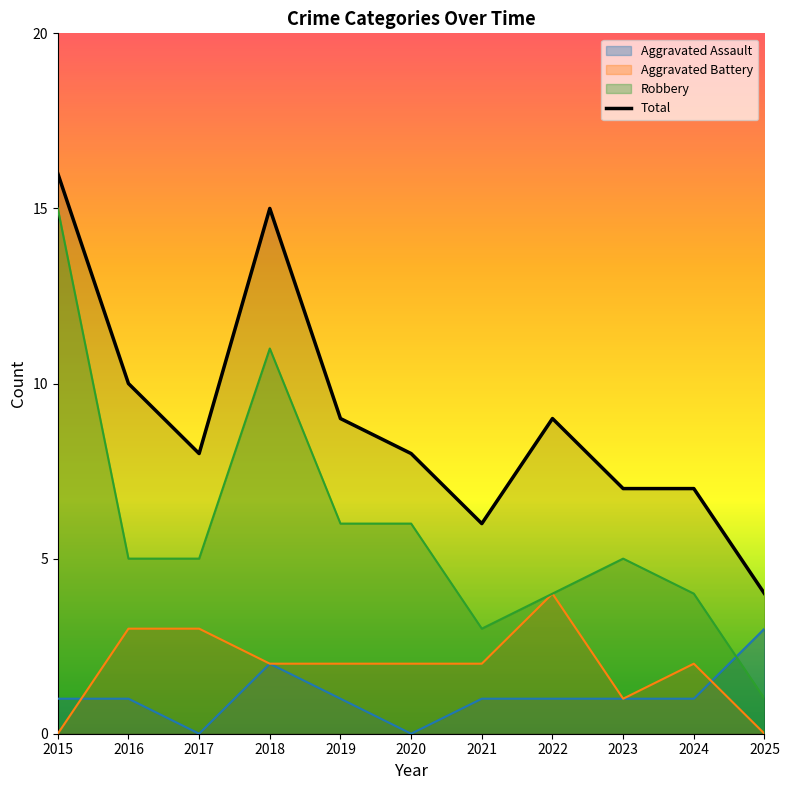

What is the difference between the values at 2021 and 2018?

9